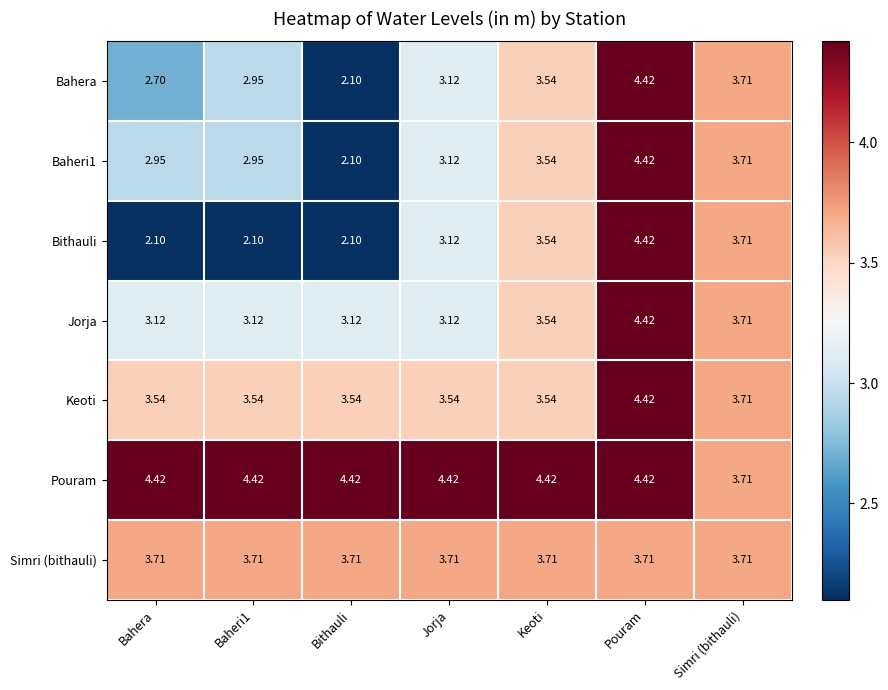

Which category has the lowest value in the Pouram series?

Simri (bithauli)